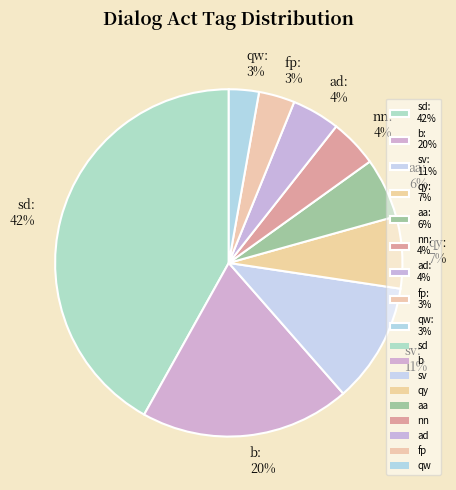

Between fp: 3% and sd: 42%, which is larger?

sd: 42%